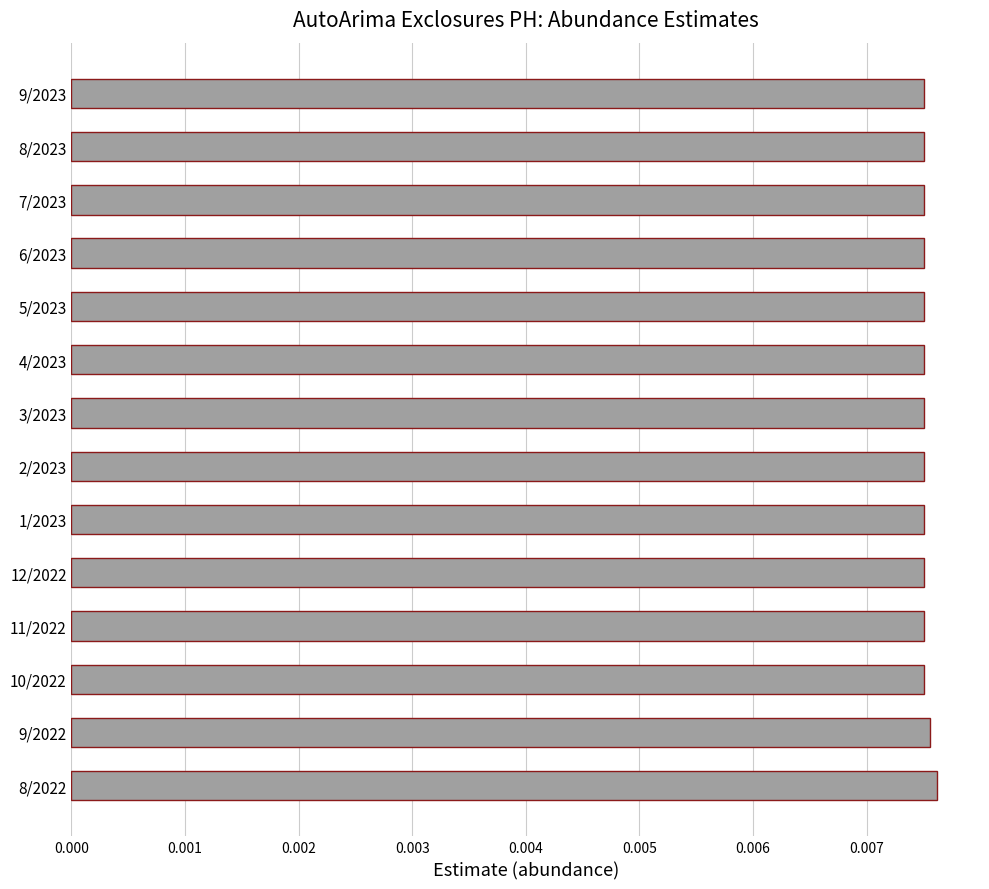

What is the sum of all values?

0.1